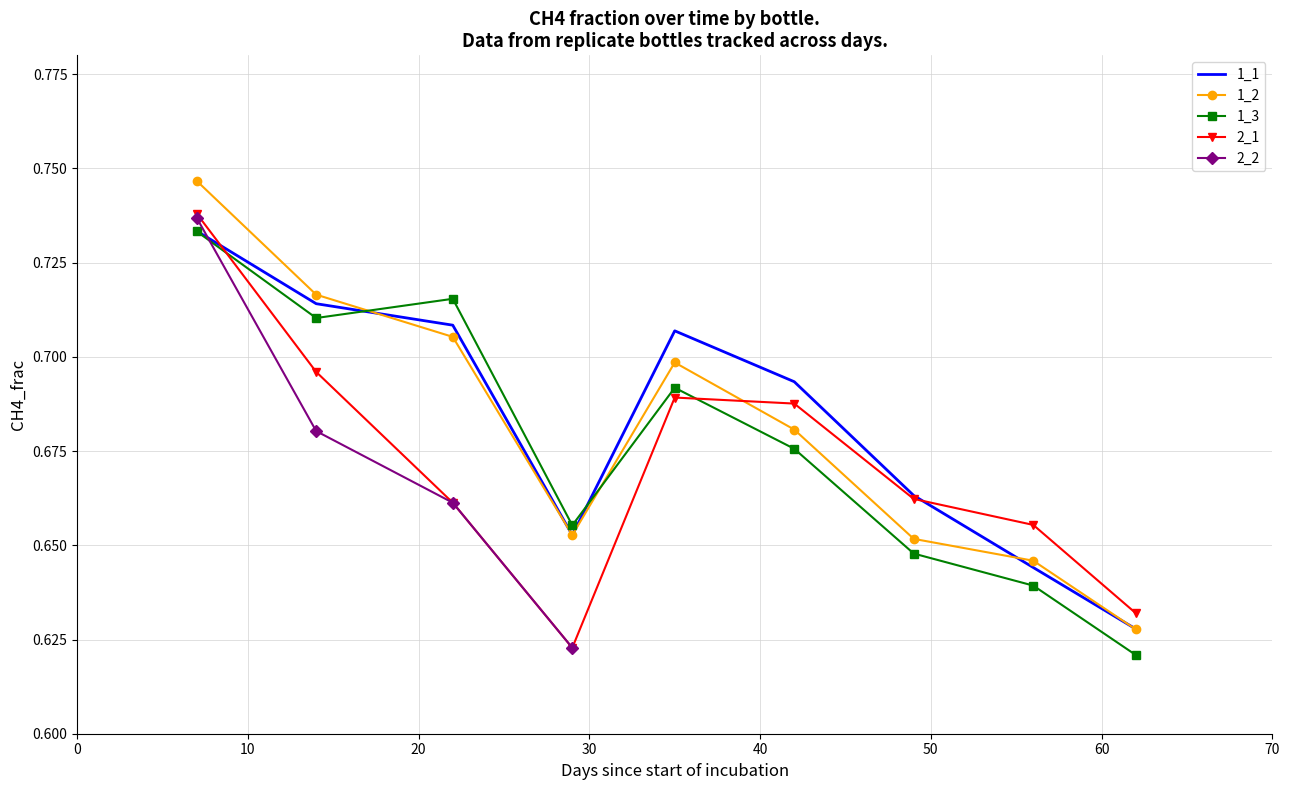

Where do 1_2 and 1_3 first cross each other?

14 and 22